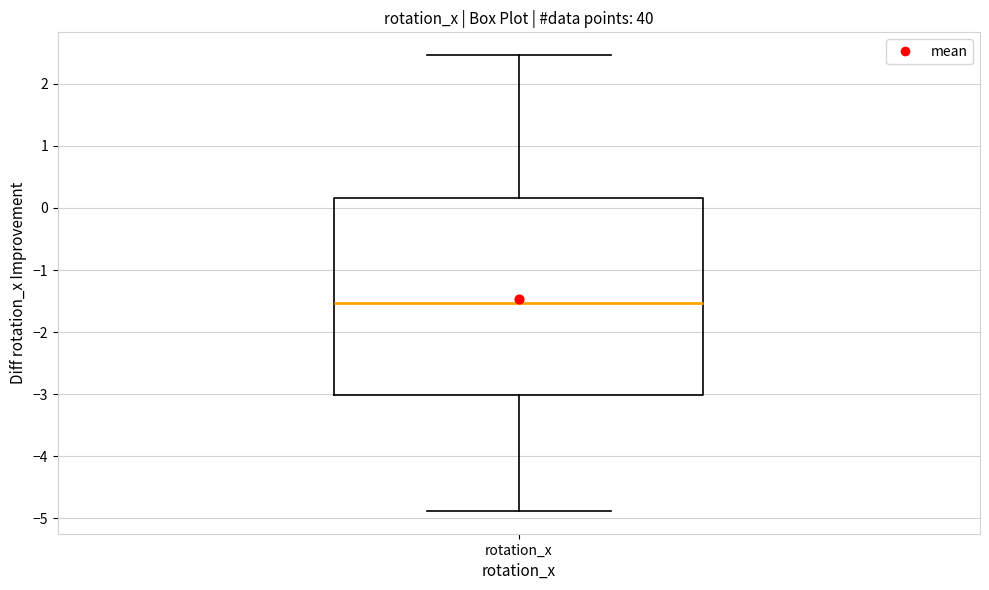

Transcribe this box plot: give where the median line is, the range the box spans, and where the two whiskers end, as read against the y-axis. The values are not printed on the chart, so give them approximately, as read against the axis.

median -1.5, box -3.0 to 0.2, whiskers -4.9 to 2.5